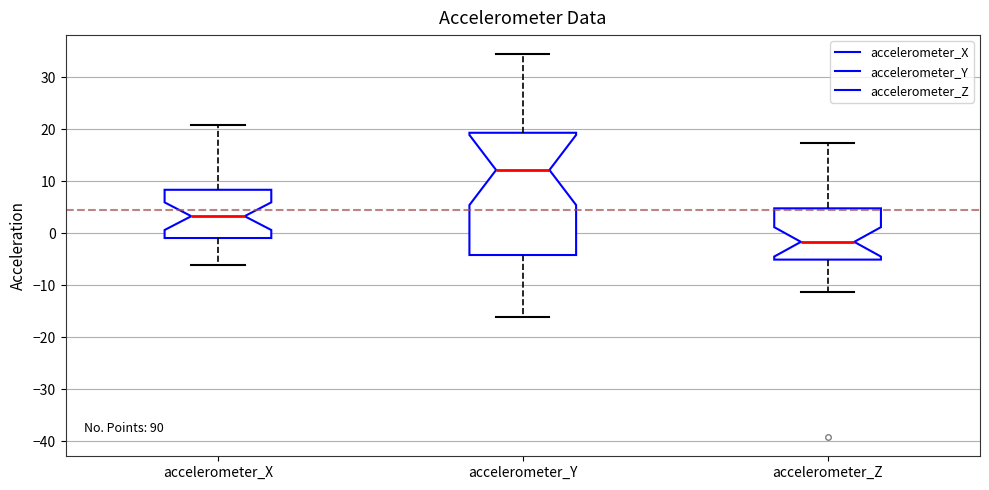

Comparing the boxes themselves (not the whiskers), which one is the tallest?

accelerometer_Y